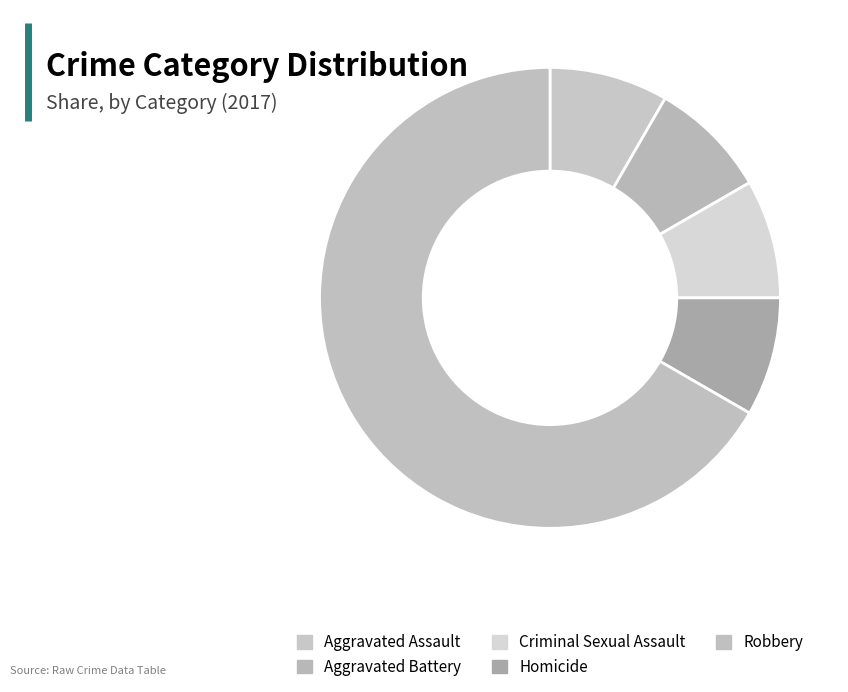

Rank the categories by value from lowest to highest.

Aggravated Assault, Aggravated Battery, Criminal Sexual Assault, Homicide, Robbery